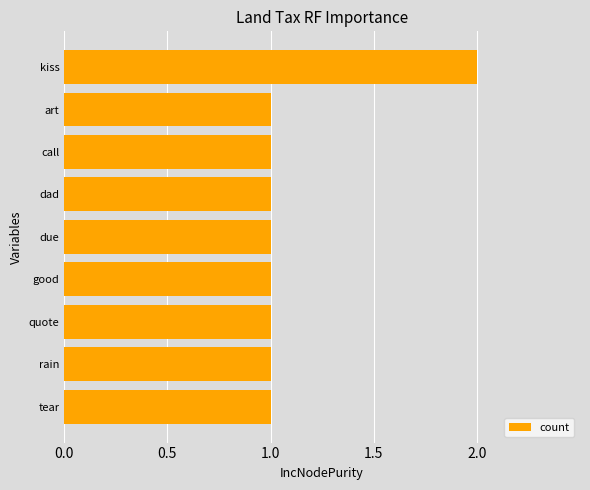

What is the label of the 5th bar from the top?

due